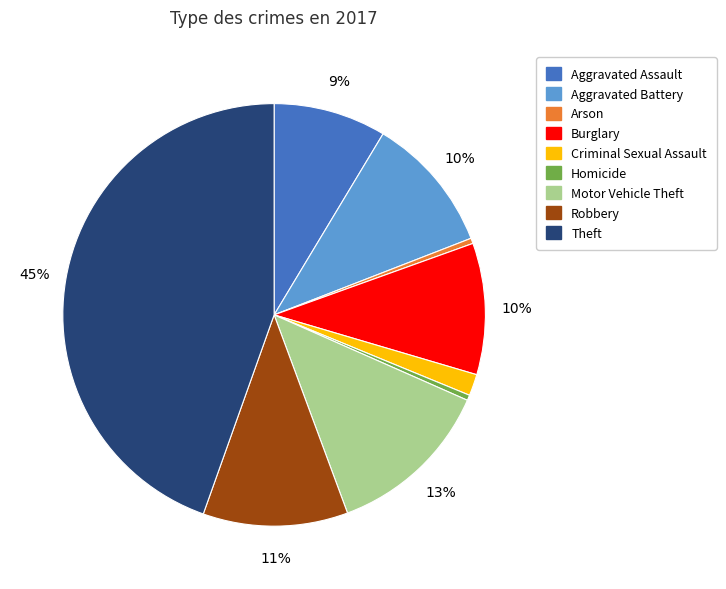

How many slices are in this pie chart?

9